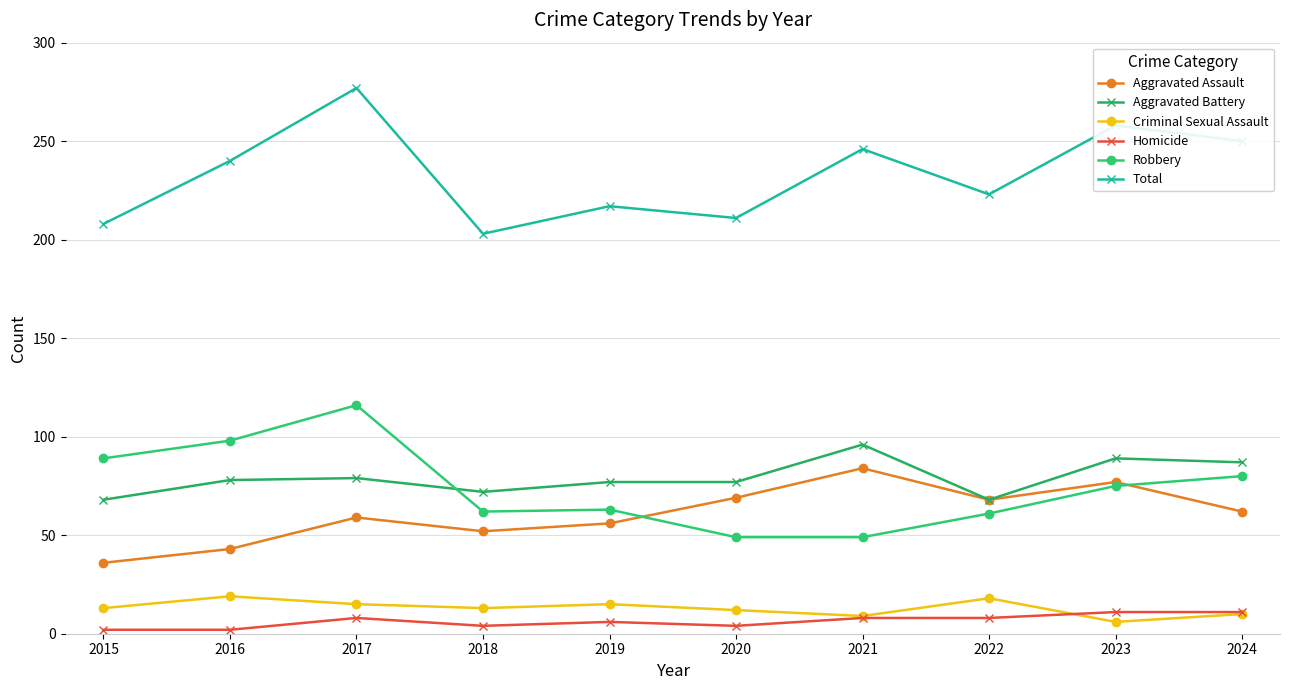

Is this an area chart (filled region under the line)?

No